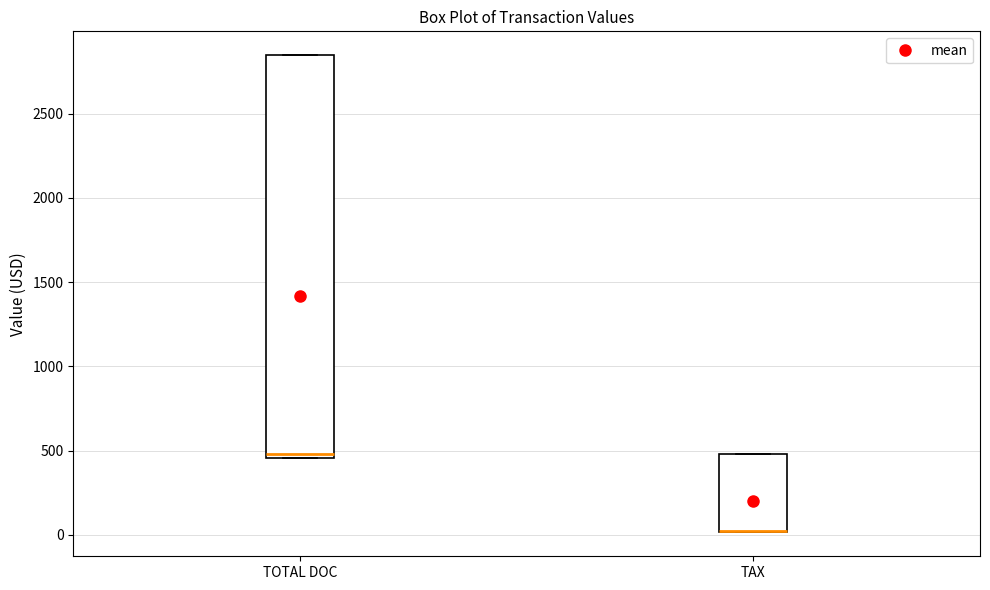

Where is the lower edge of the box for TOTAL DOC on the y-axis? The values are not printed on the chart, so give them approximately, as read against the axis.

450